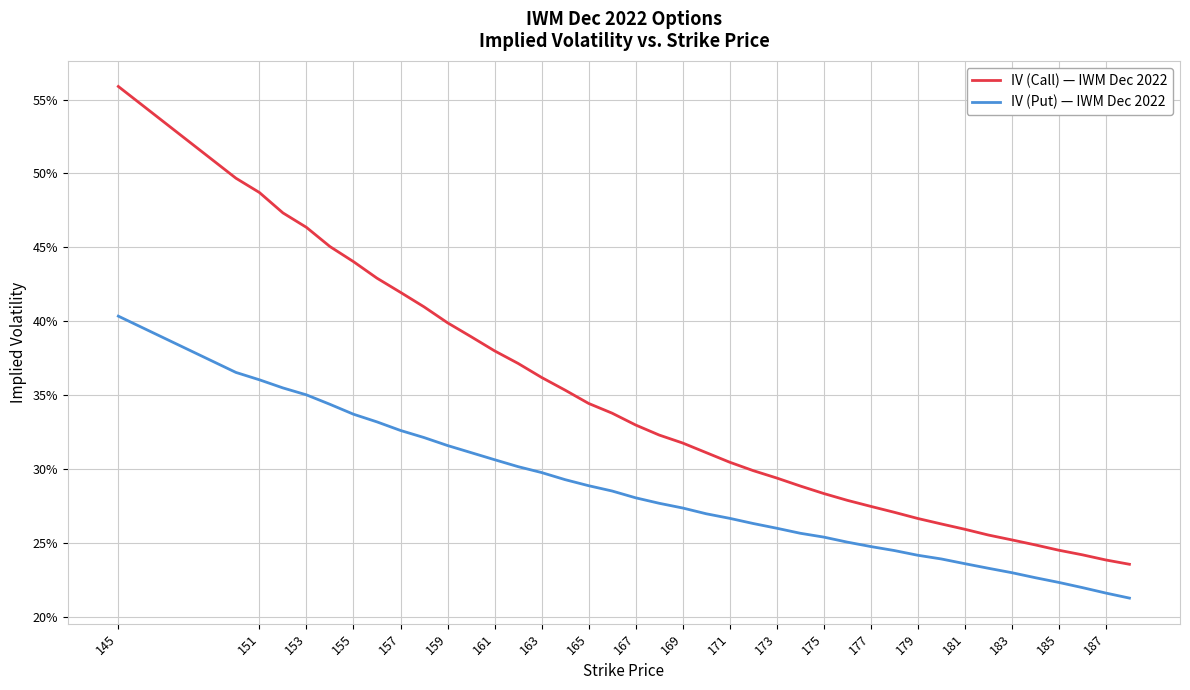

Does the chart display data point markers on the line(s)?

No